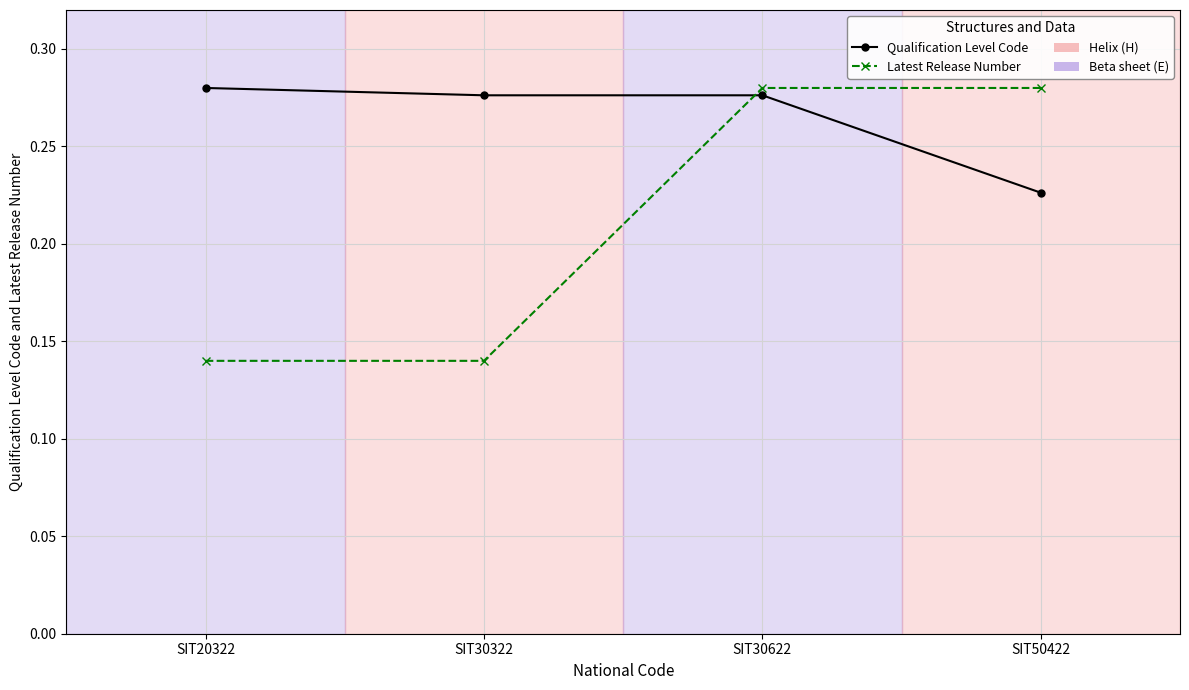

Which series has the largest total across all categories?

Qualification Level Code